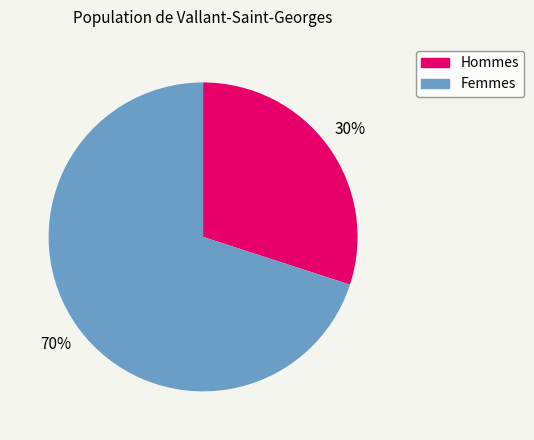

To the nearest percent, what is the difference between the largest and smallest slice percentages?

40%